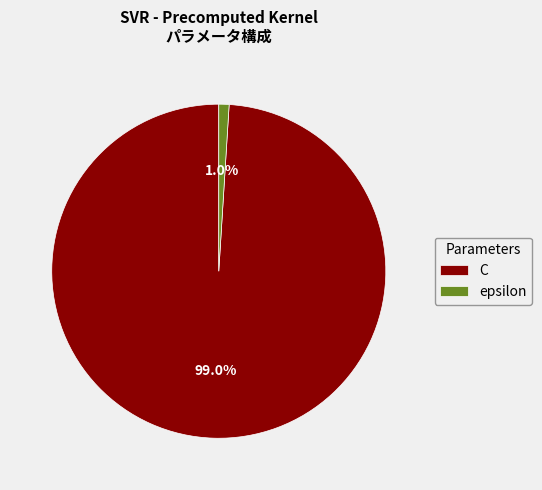

Combined, do epsilon and C account for over 50%?

Yes